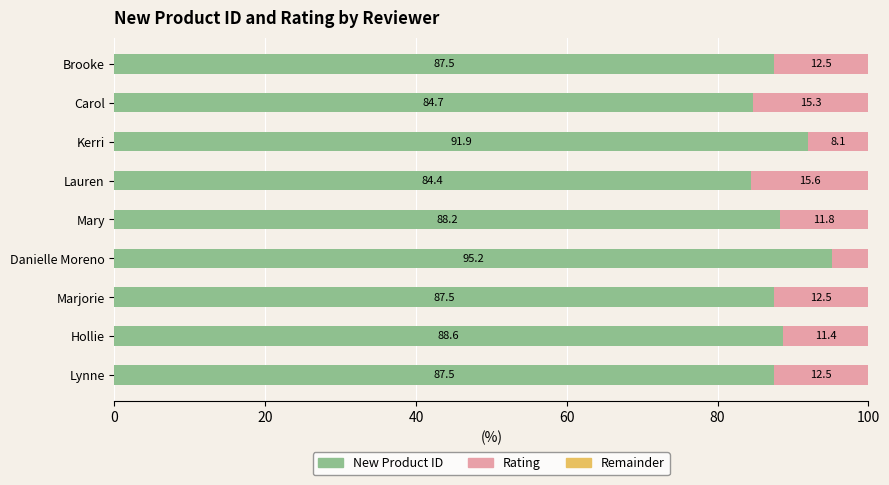

What is the total value across all series at Brooke?

100.0